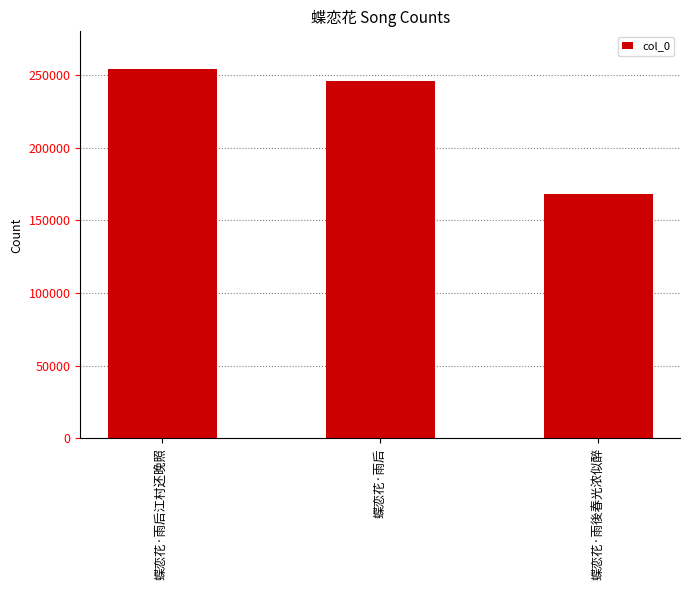

At which label does the data first exceed 246010?

蝶恋花·雨后江村还晚照